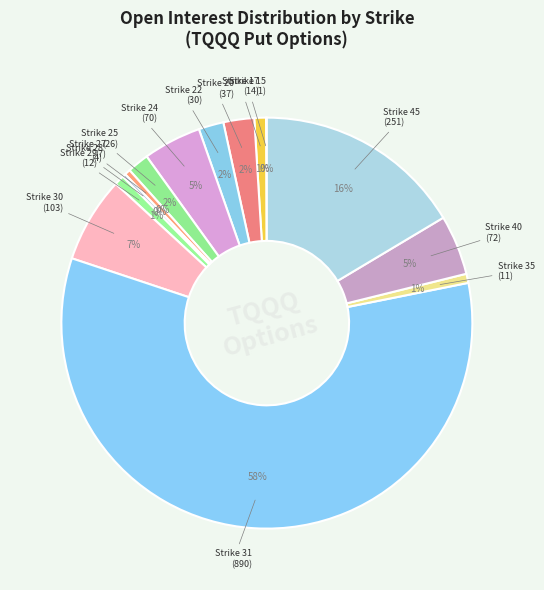

Which slice is the largest?

Strike 31